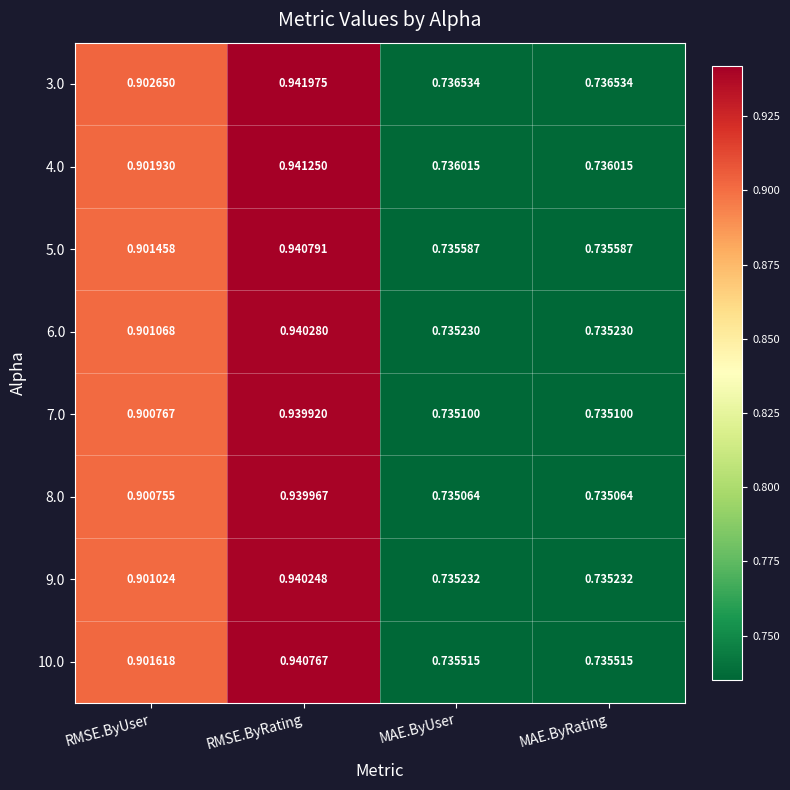

Is the value of 7.0 at MAE.ByRating greater than the value of 3.0 at MAE.ByUser?

No